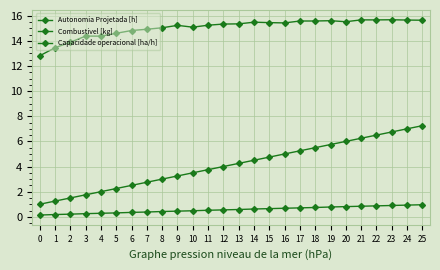

Does the chart have visible grid lines?

Yes